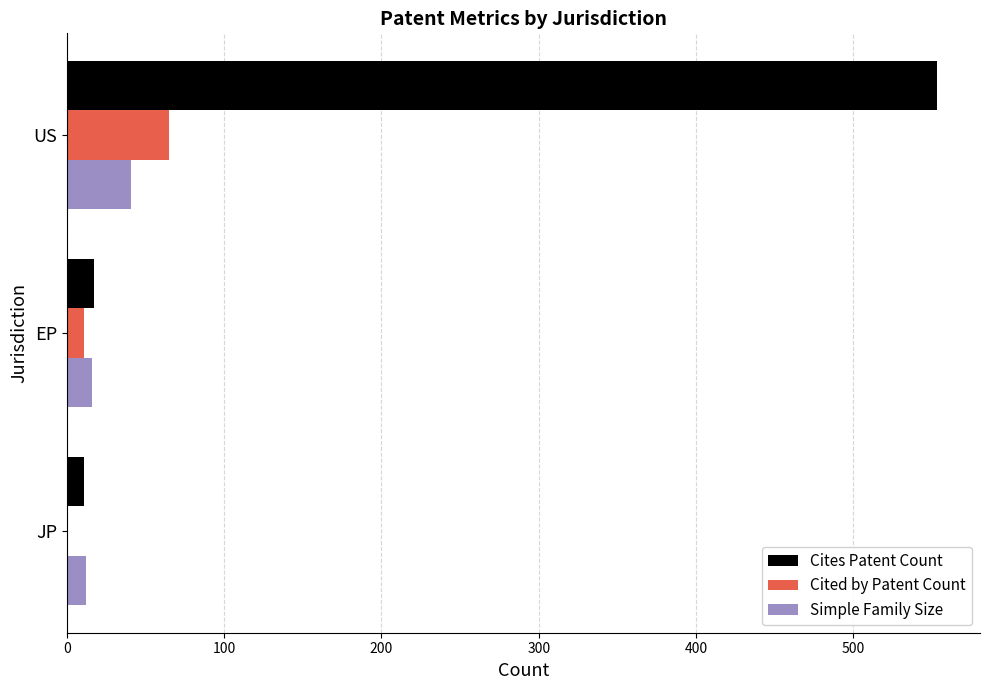

The value of Cited by Patent Count at US is 115. True or false?

False